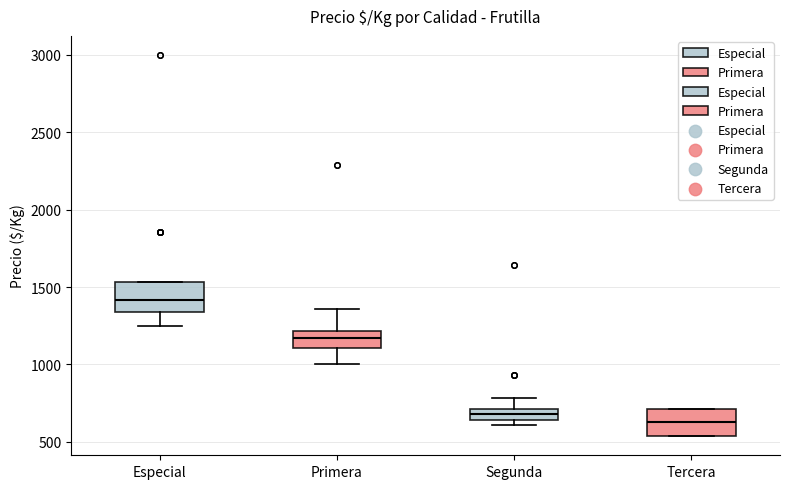

Which box's median line is the highest?

Especial